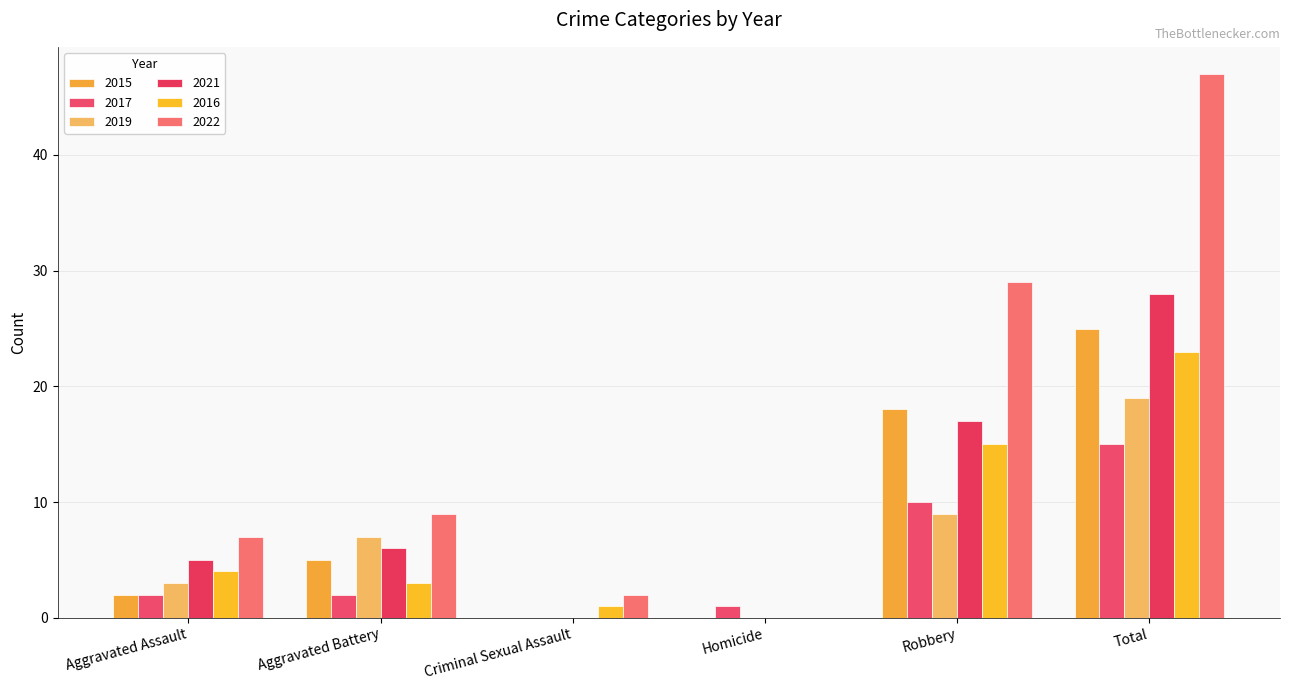

Is it true that 2016 equals 4 at Aggravated Assault?

True